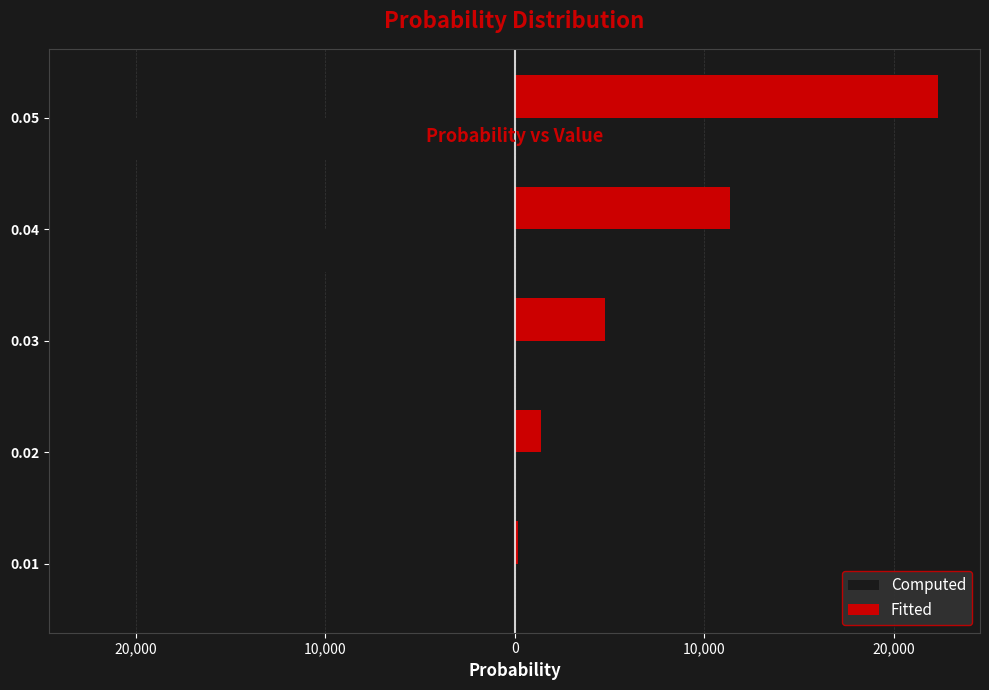

What are all the series names shown in the legend?

Computed, Fitted